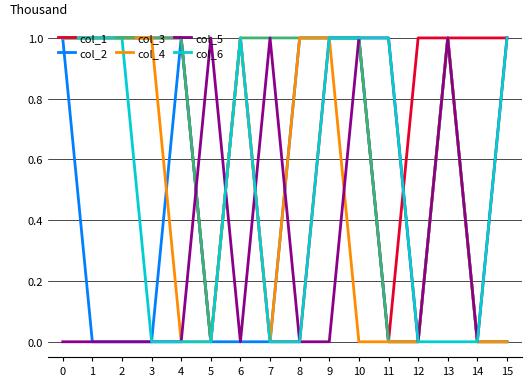

Is this an area chart (filled region under the line)?

No